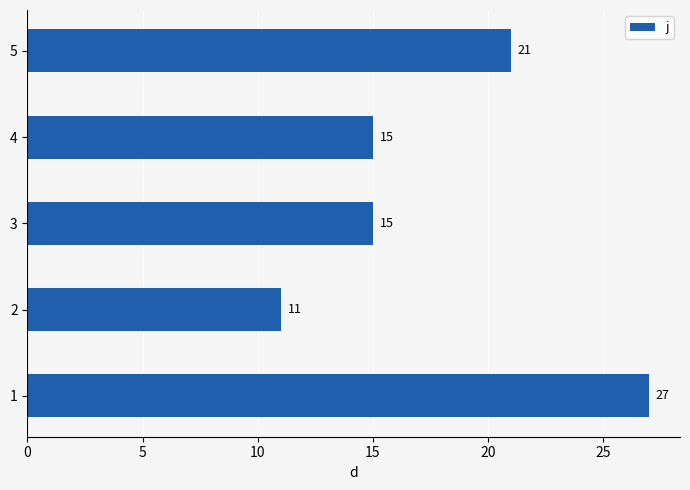

How many categories are shown in the chart?

5